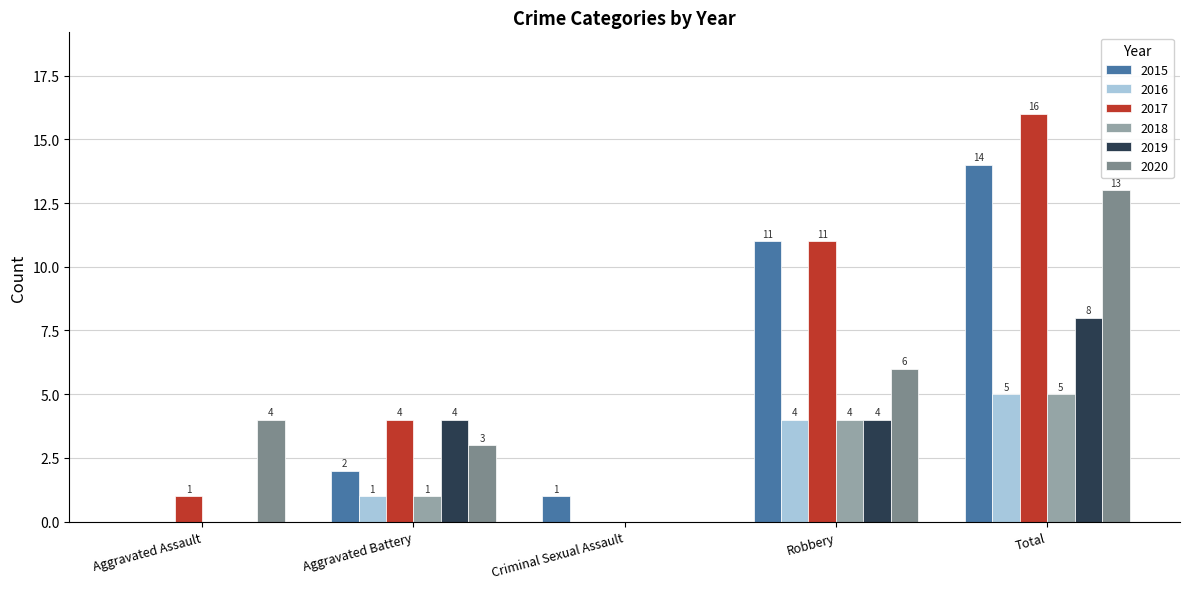

What is the sum of the 2020 values at Criminal Sexual Assault and Total?

13